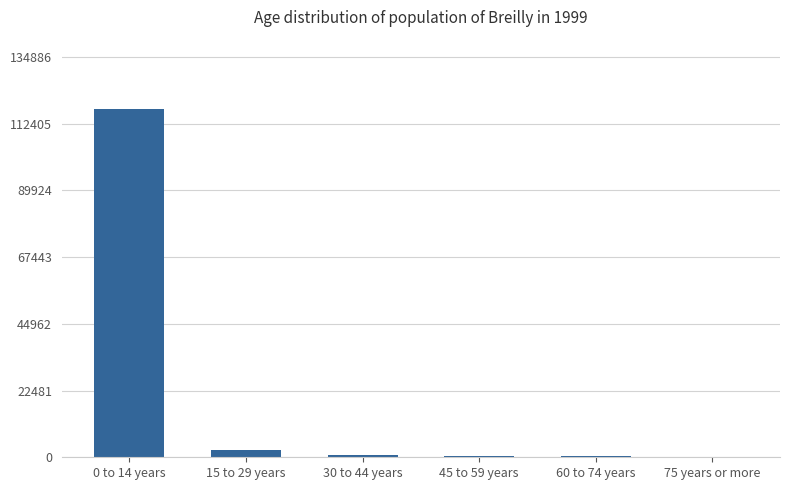

Are the bars horizontal?

No